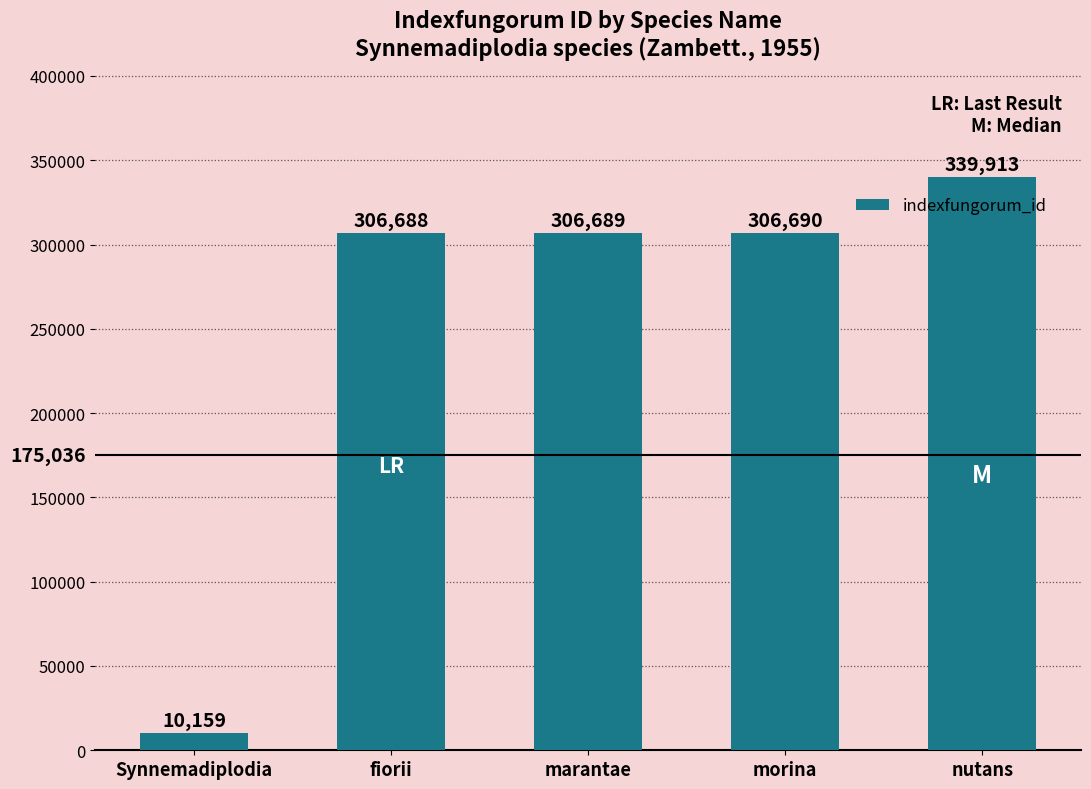

Which has a higher value, morina or Synnemadiplodia?

morina